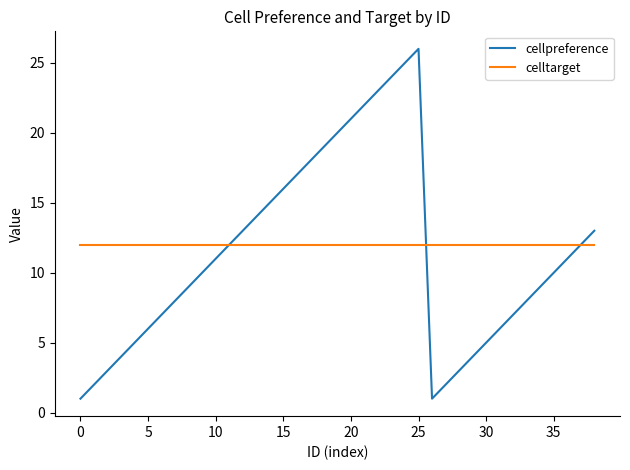

Rank the series by their maximum value, from lowest to highest.

celltarget, cellpreference